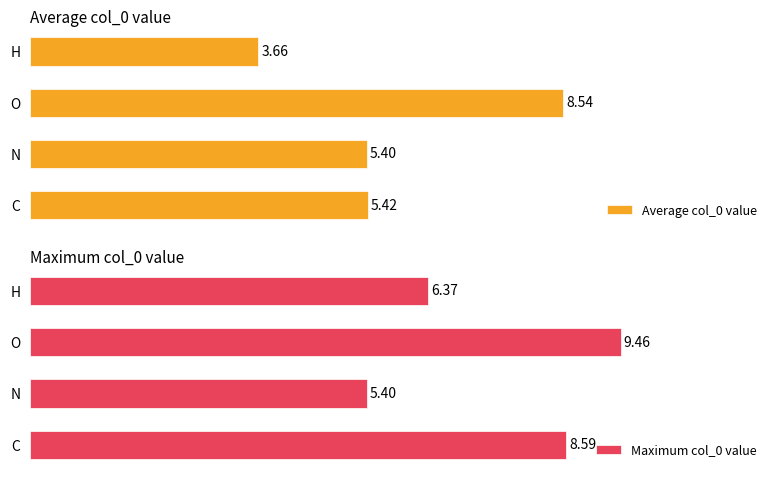

Count the number of data series in this chart.

2